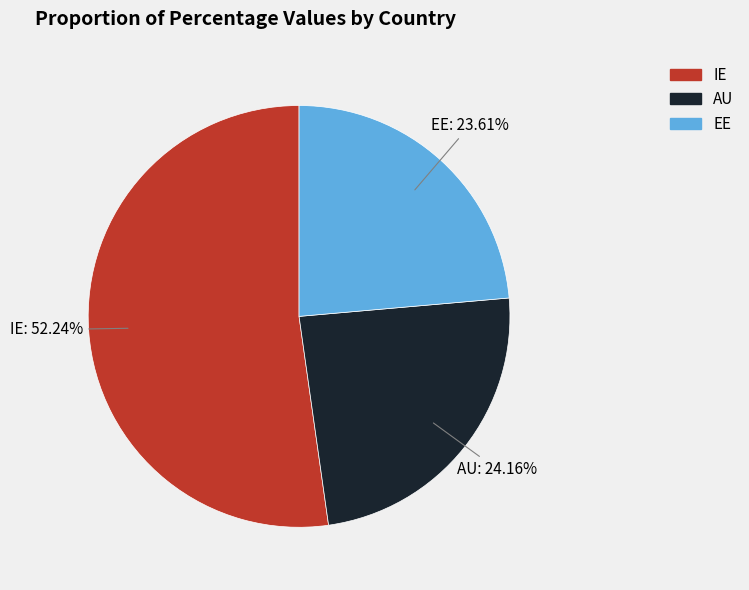

Is there a majority slice in this chart?

Yes